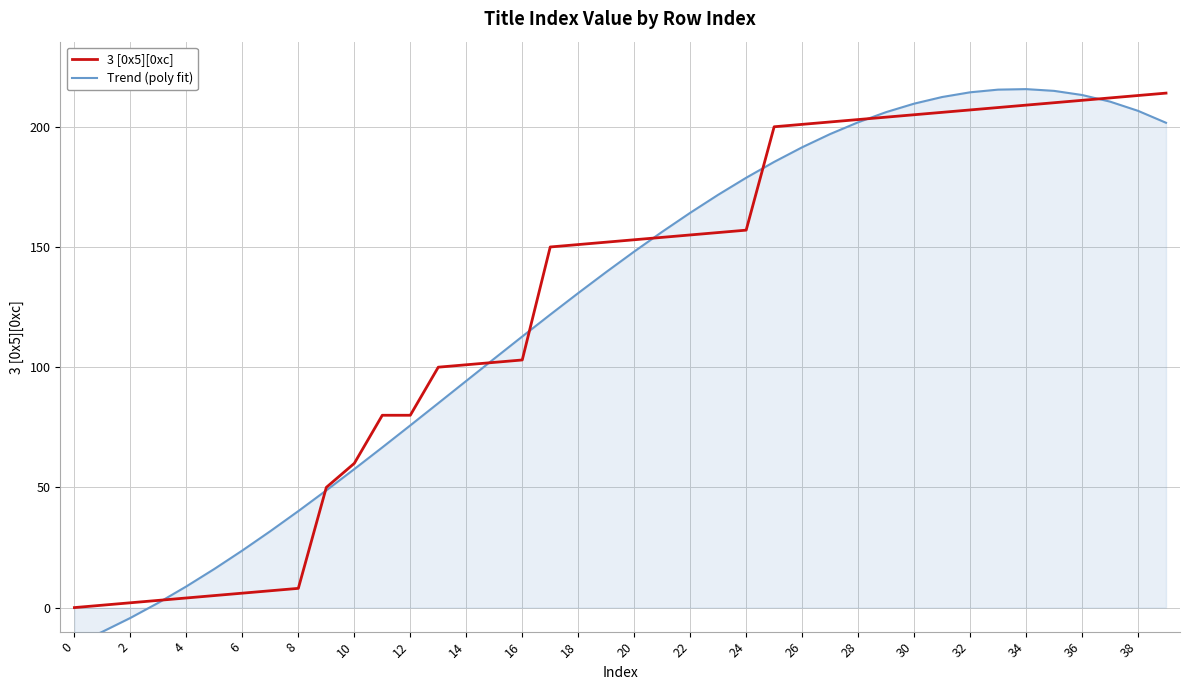

At which label does Trend (poly fit) first exceed 148?

20